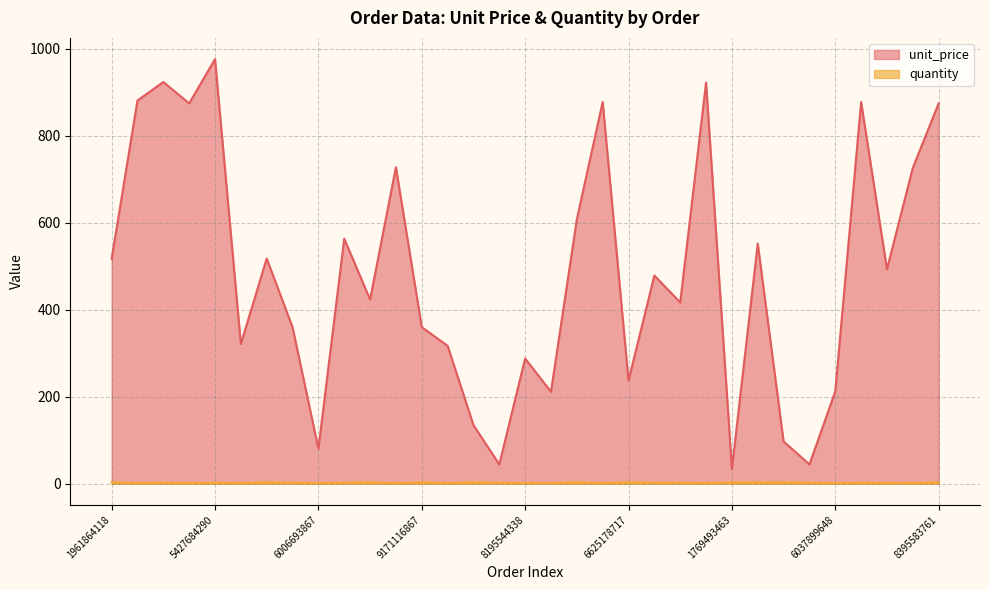

At how many categories does at least one series exceed 127?

28